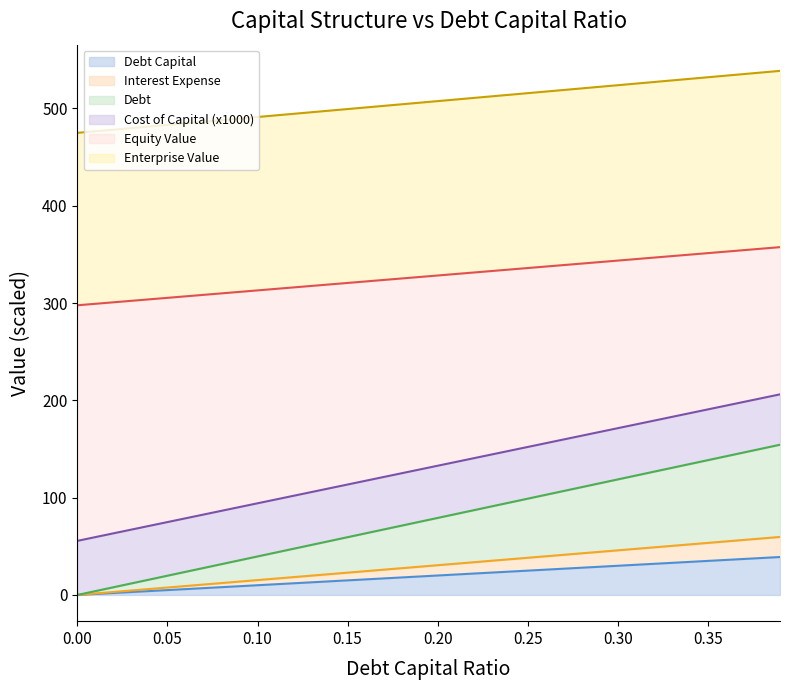

Is it true that debt_capital equals 19.5 at 0.09?

False